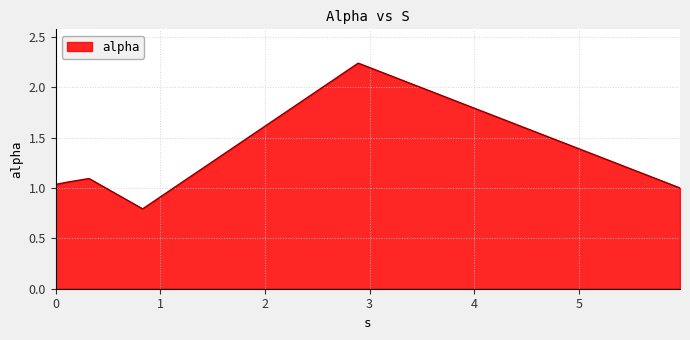

What is the minimum value shown in the chart?

0.8